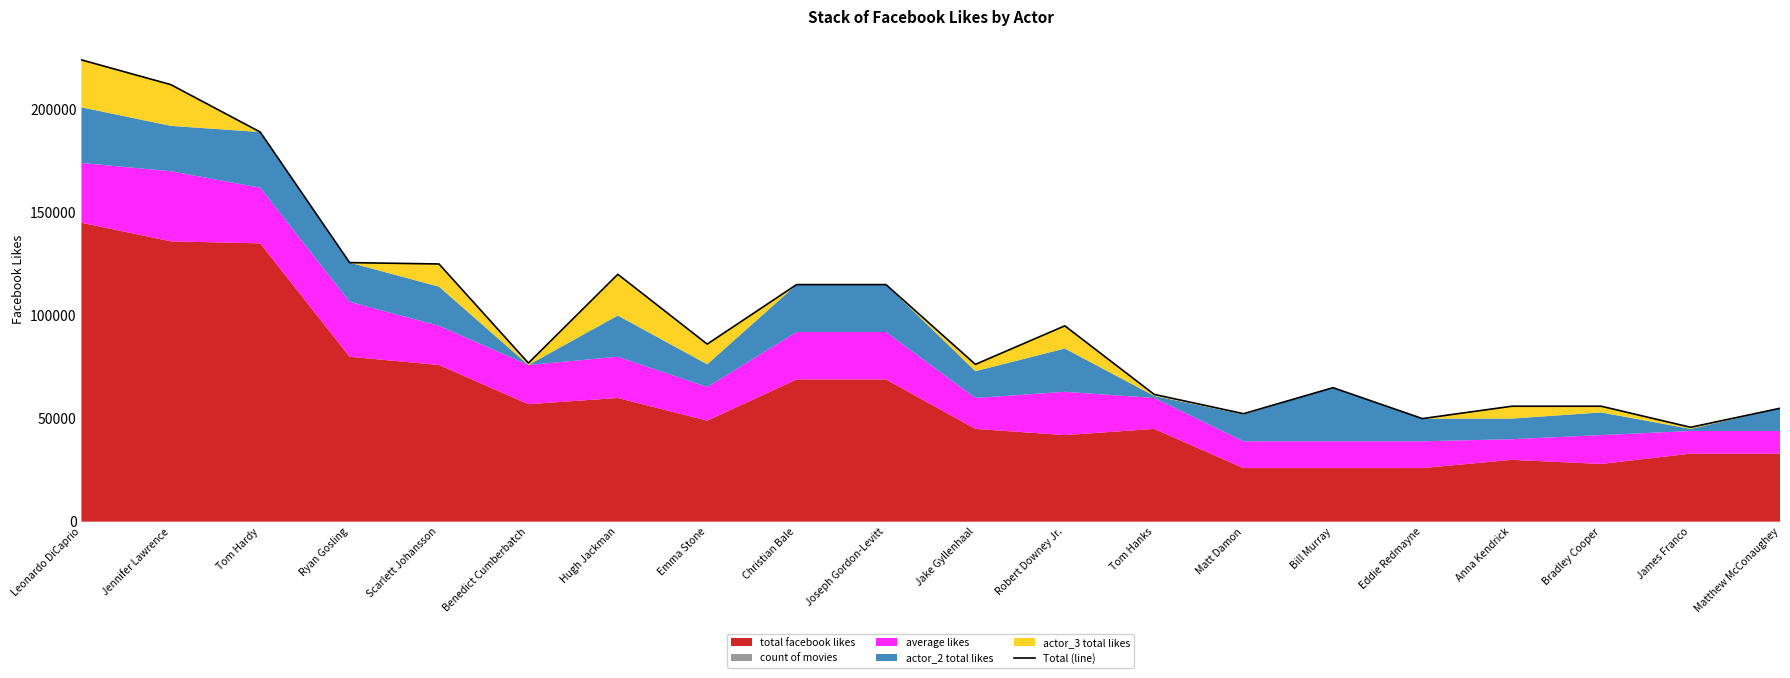

Reading right to left, what are all the values shown in this chart?

55003	45782	56002	56003	50002	65002	52374	61724	95002	76303	115003	115003	86136	120003	76931	125004	125669	189005	212004	224005